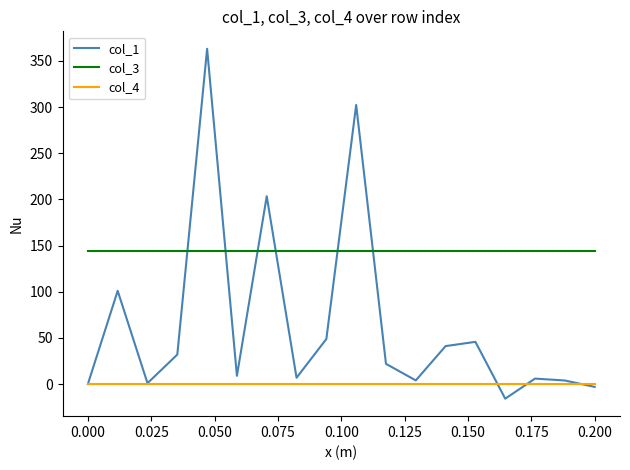

True or false: col_4 and col_3 intersect in this chart.

False